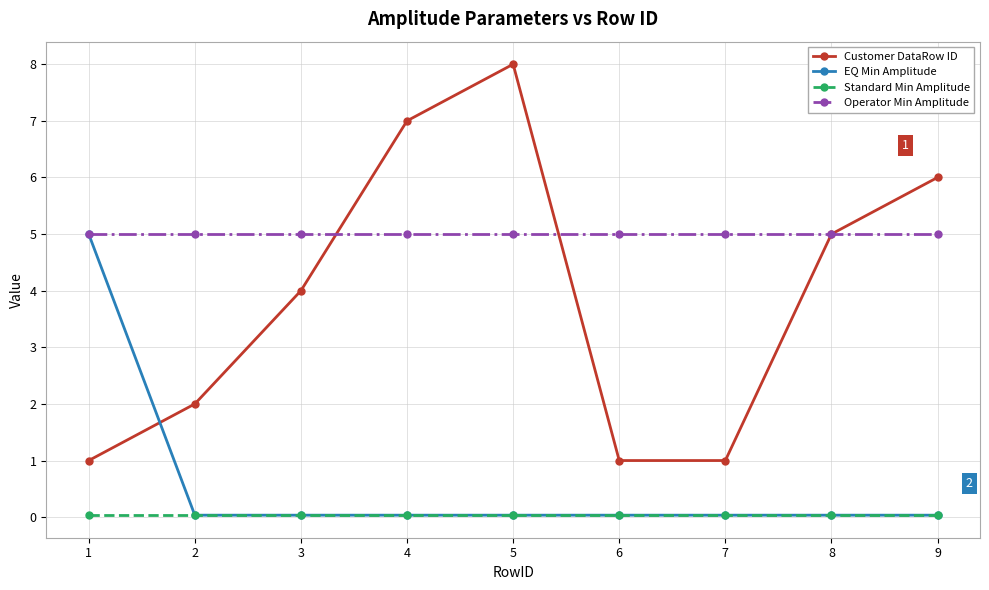

What are all the series names shown in the legend?

Customer DataRow ID, EQ Min Amplitude, Standard Min Amplitude, Operator Min Amplitude